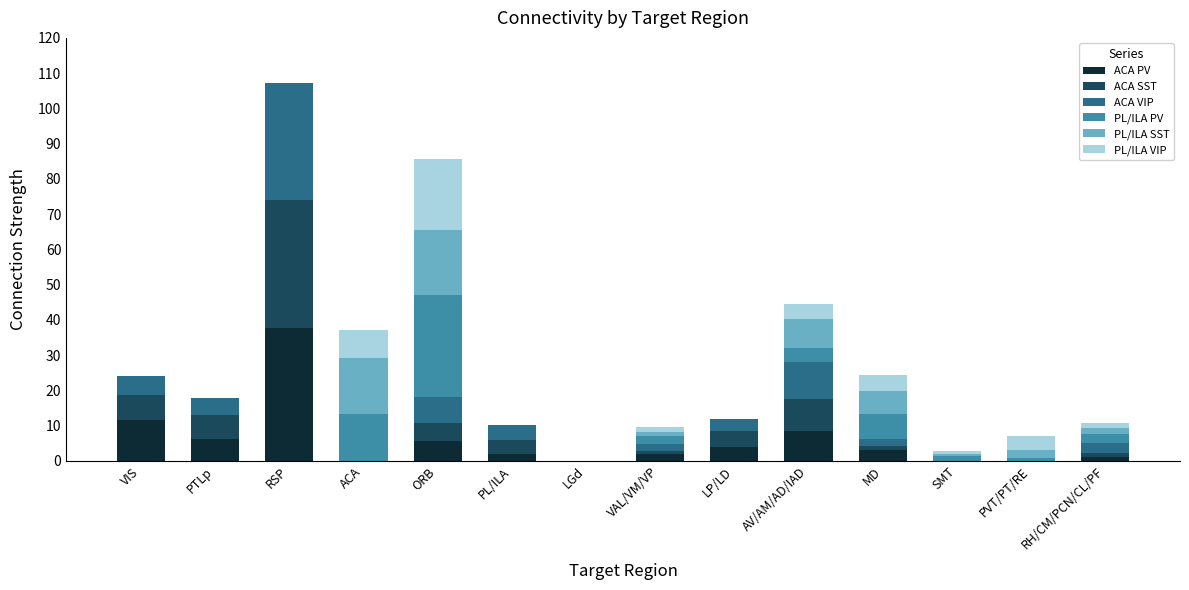

What is the highest value of the ACA PV series?

37.7